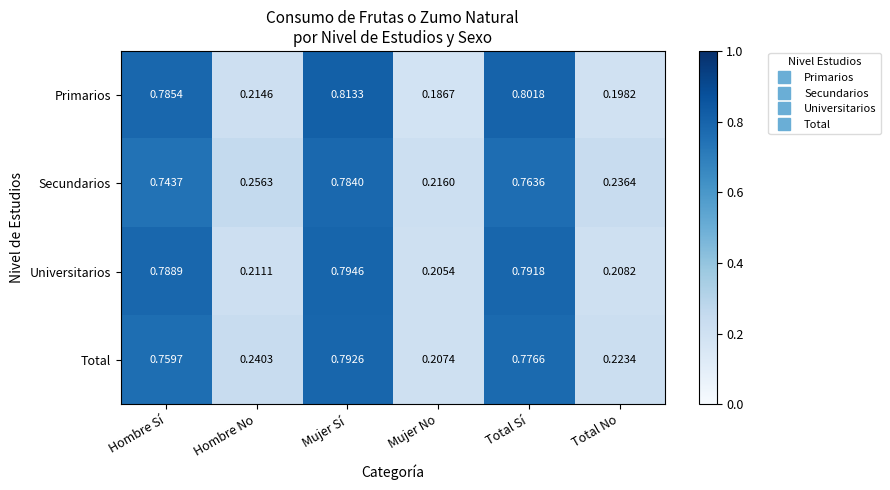

List the labels in order of Primarios value, largest first.

Mujer Sí, Total Sí, Hombre Sí, Hombre No, Total No, Mujer No